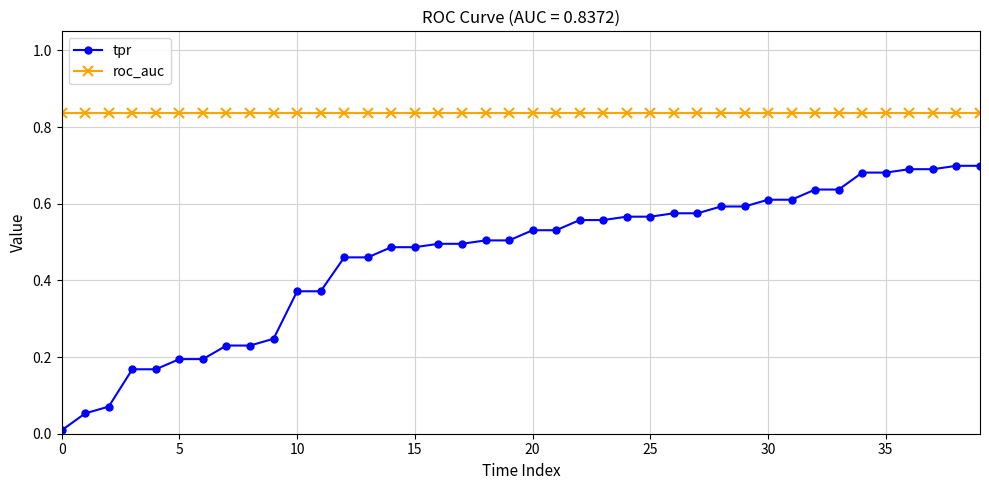

What is the sum of all tpr values?

18.5